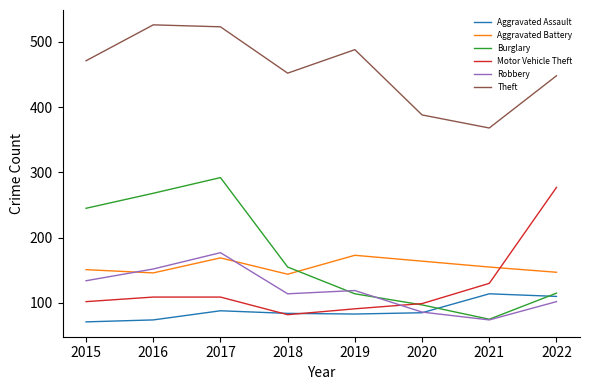

What is the sum of all Motor Vehicle Theft values?

999